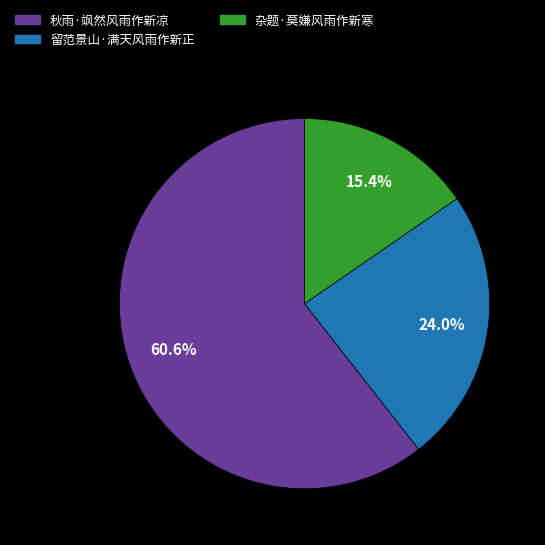

Which category has the biggest portion of the pie?

秋雨·飒然风雨作新凉